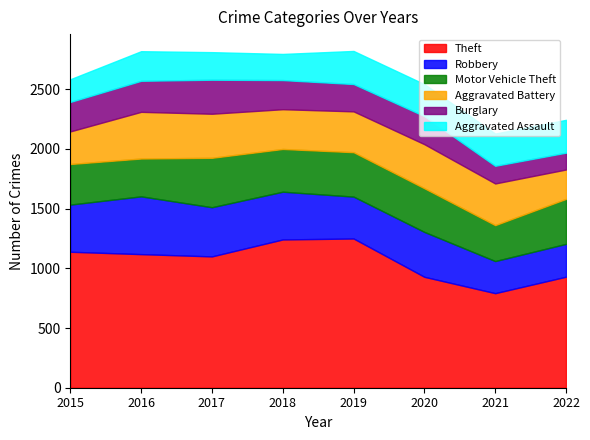

True or false: Robbery and Aggravated Assault intersect in this chart.

True